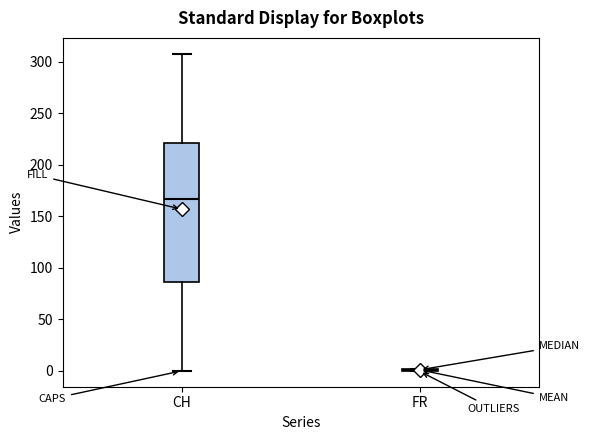

Reading left to right, transcribe this box plot: for each box, give where its median line is, the range the box spans, and where its two whiskers end, as read against the y-axis. The values are not printed on the chart, so give them approximately, as read against the axis.

CH: median 165, box 85 to 220, whiskers 0 to 310
FR: box collapsed to a line at 0, whiskers 0 to 0